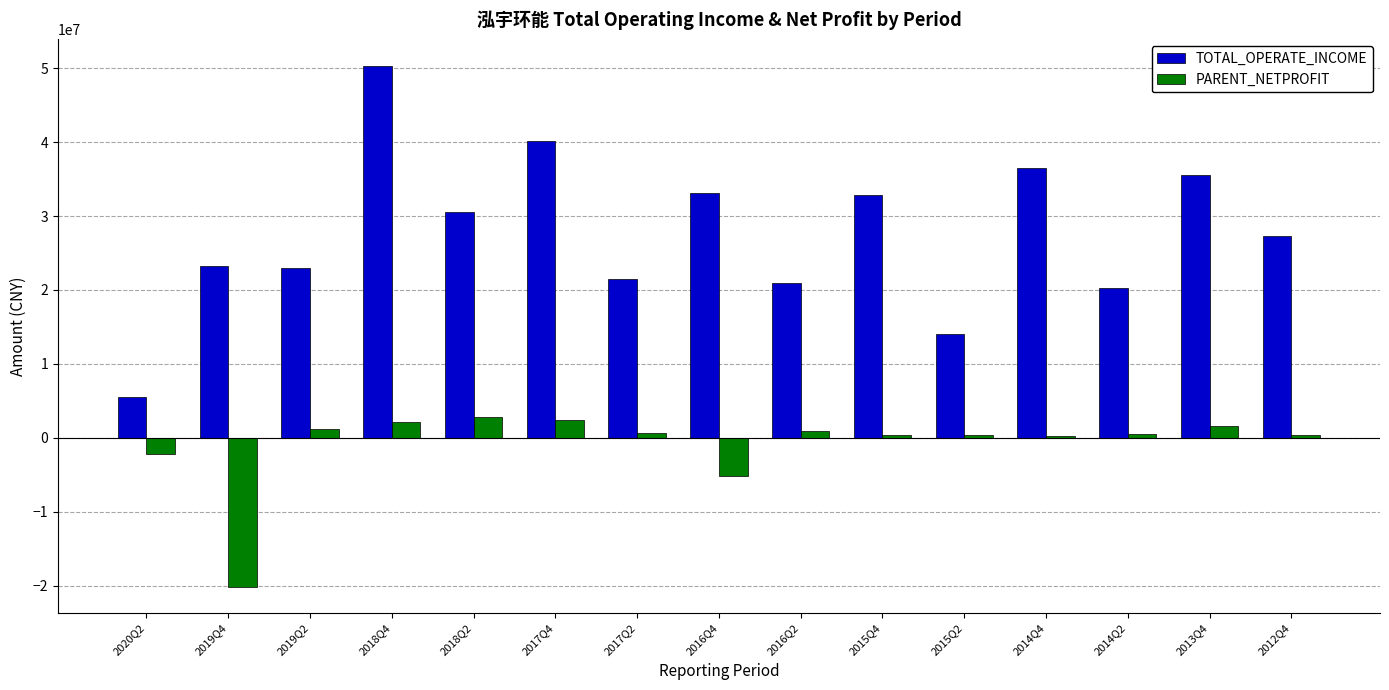

At 2015Q2, list the series in order from largest to smallest.

TOTAL_OPERATE_INCOME, PARENT_NETPROFIT